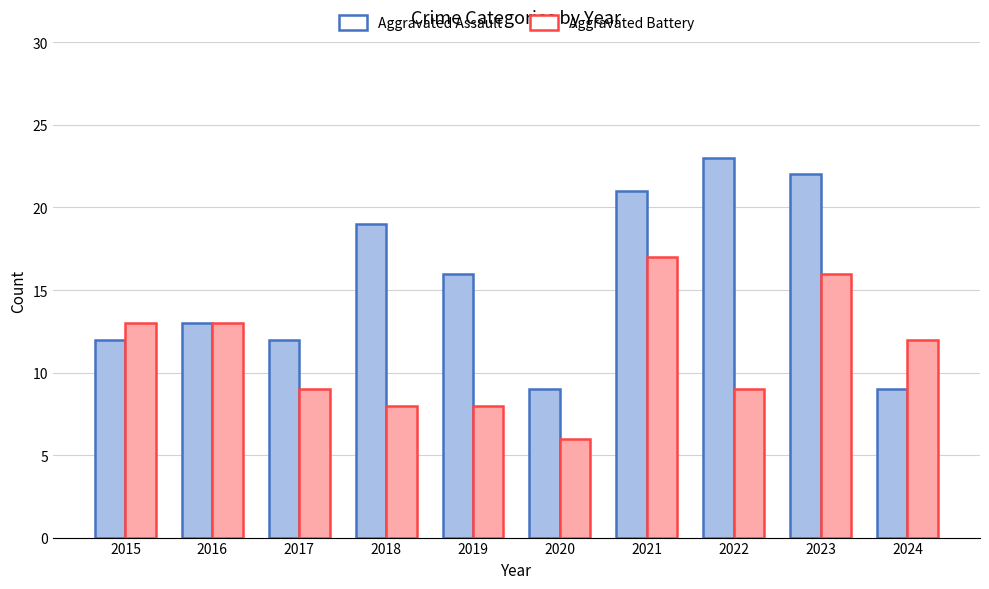

True or false: Aggravated Battery has a value of 9 at 2022.

True